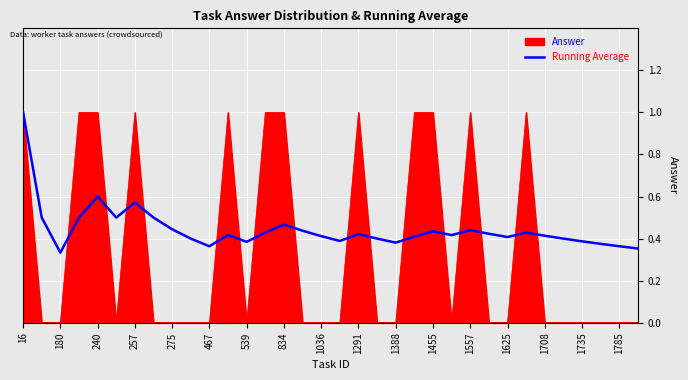

Which series has the largest range (max minus min)?

Answer